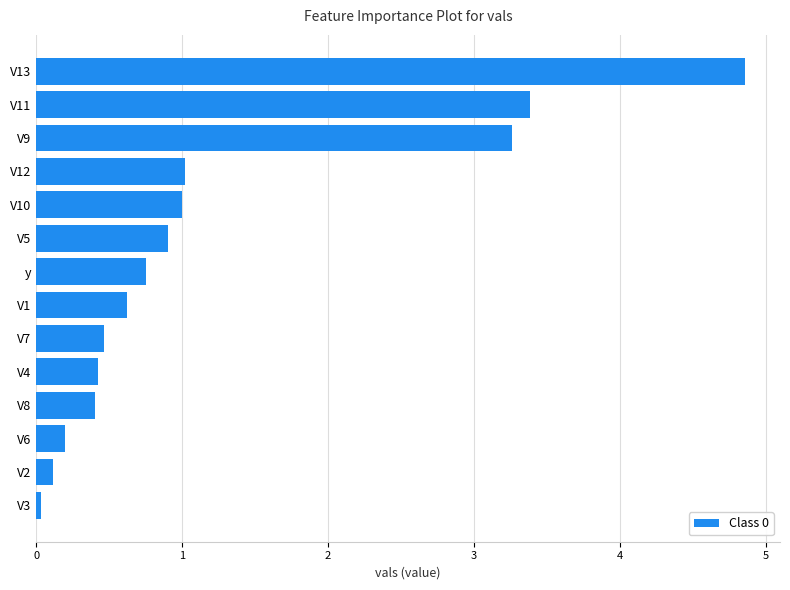

Is it true that the value at V6 is 0.2?

True